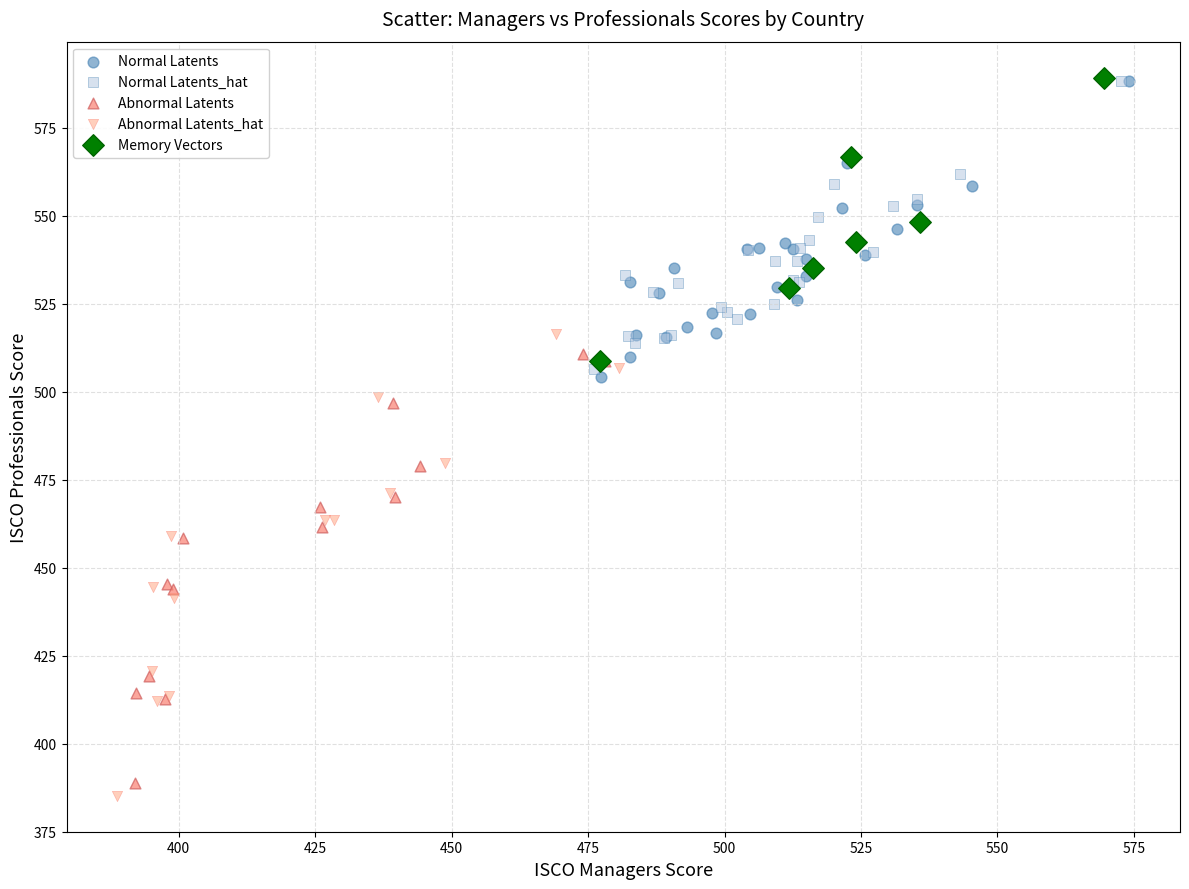

Which series has the widest spread of Y values?

Abnormal Latents_hat